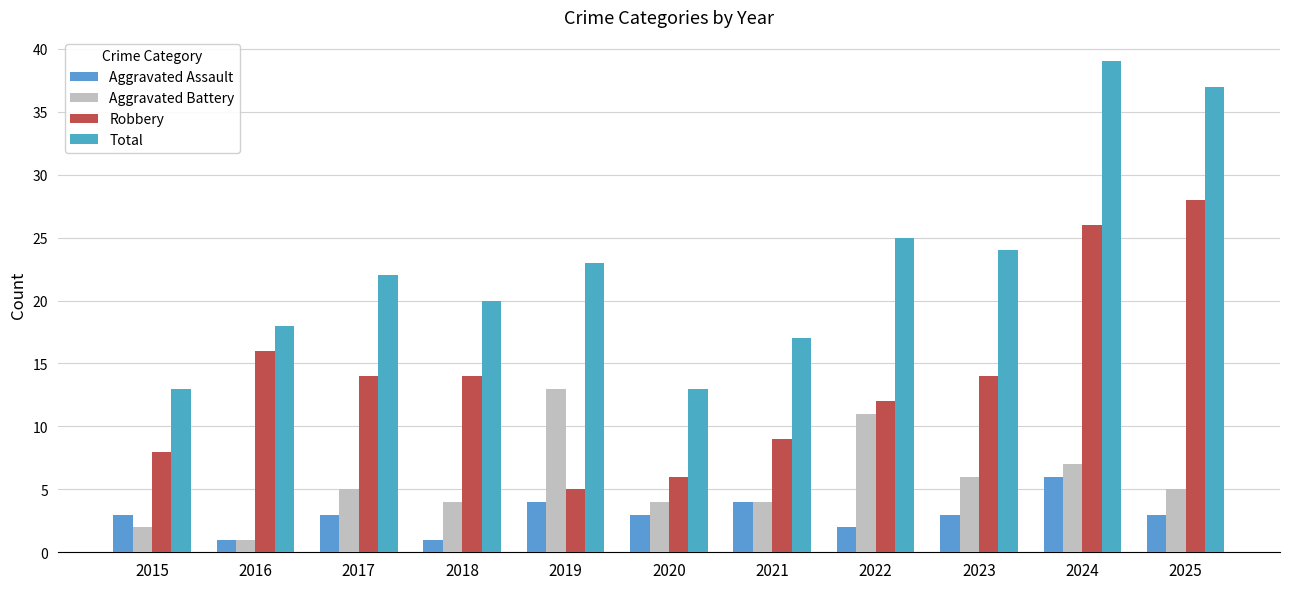

Where is Aggravated Battery nearest to the value 7?

2024